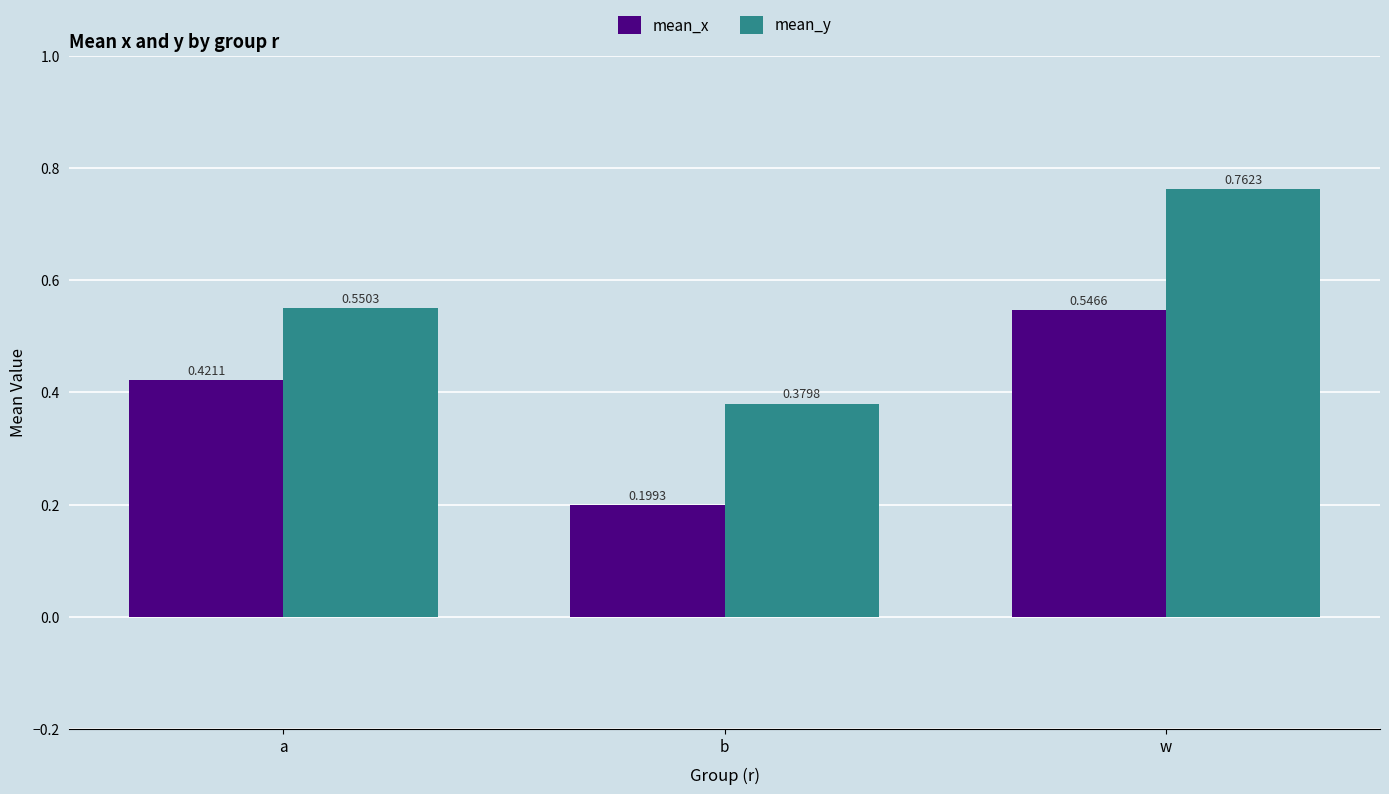

At which label does mean_x reach its peak?

w